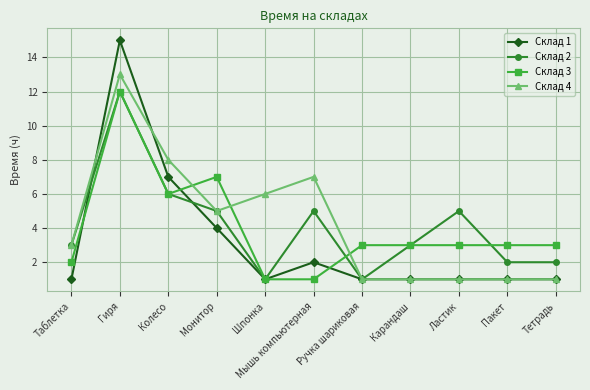

What is the maximum value shown in the chart?

15